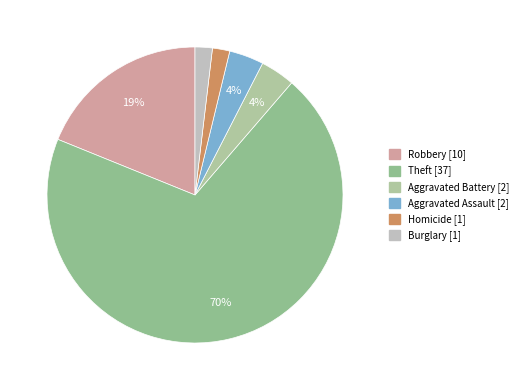

Is there any slice that represents more than half of the pie?

Yes